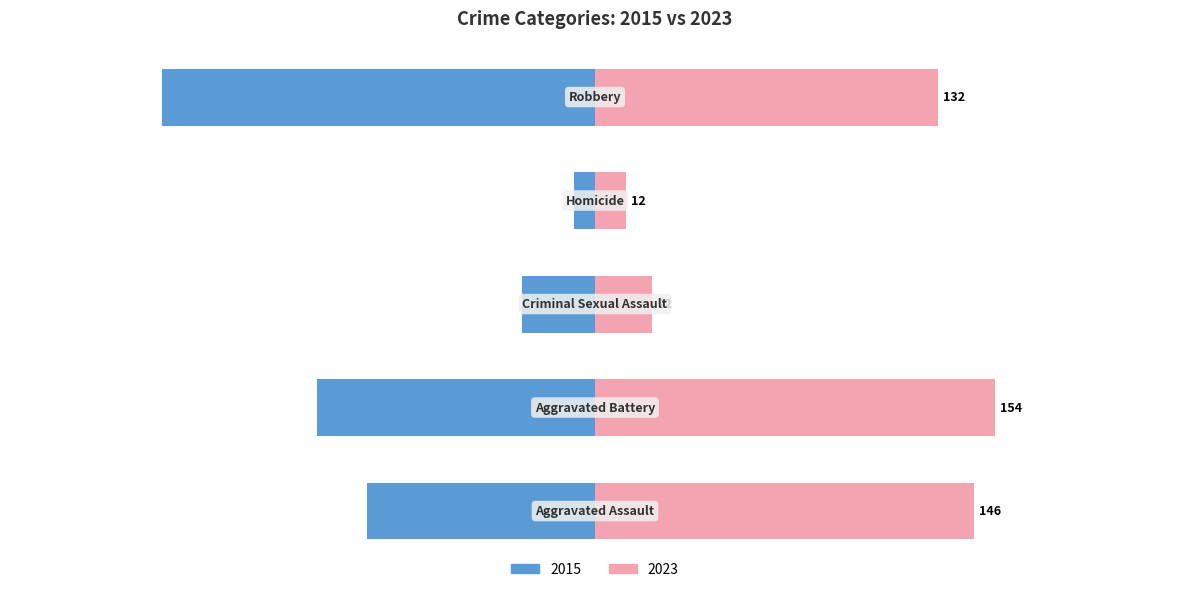

True or false: Right has a value of 154 at Aggravated Battery.

True